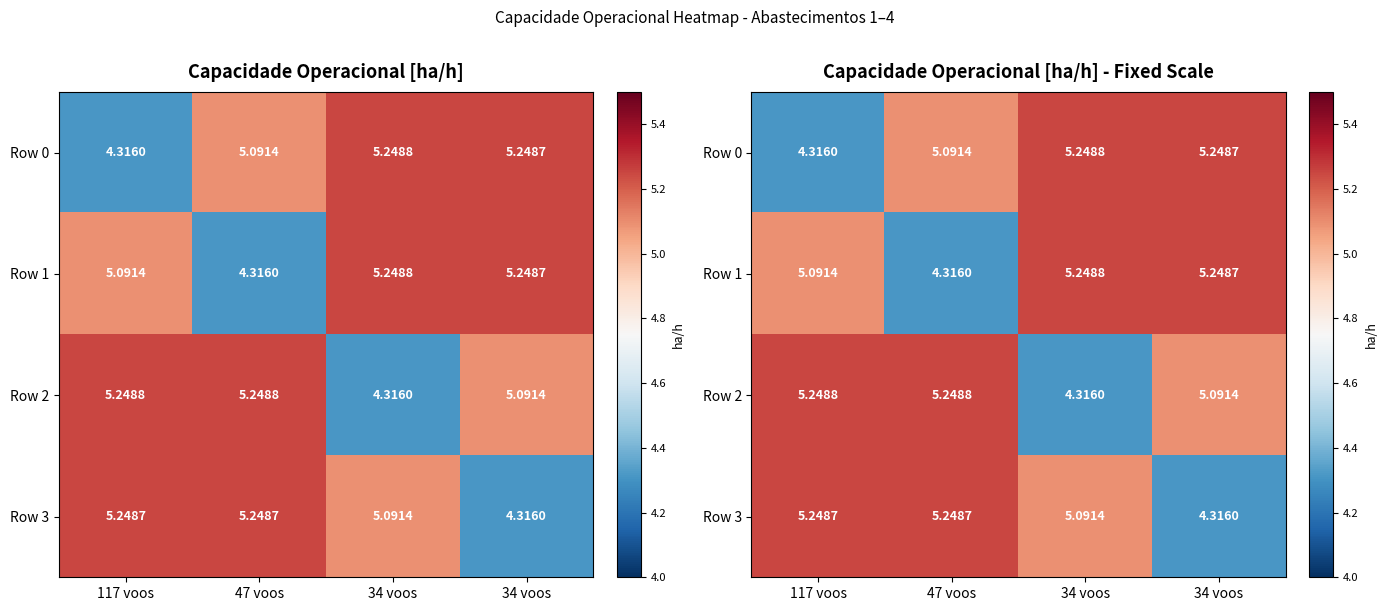

What is the sum of the Row 1 values at 117 voos and 47 voos?

9.4